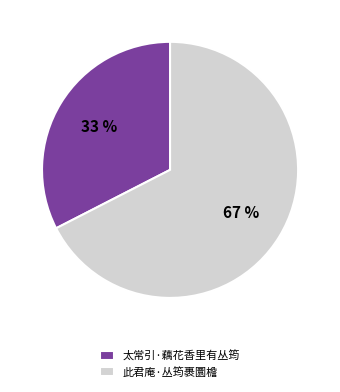

Count the number of slices in the pie.

2